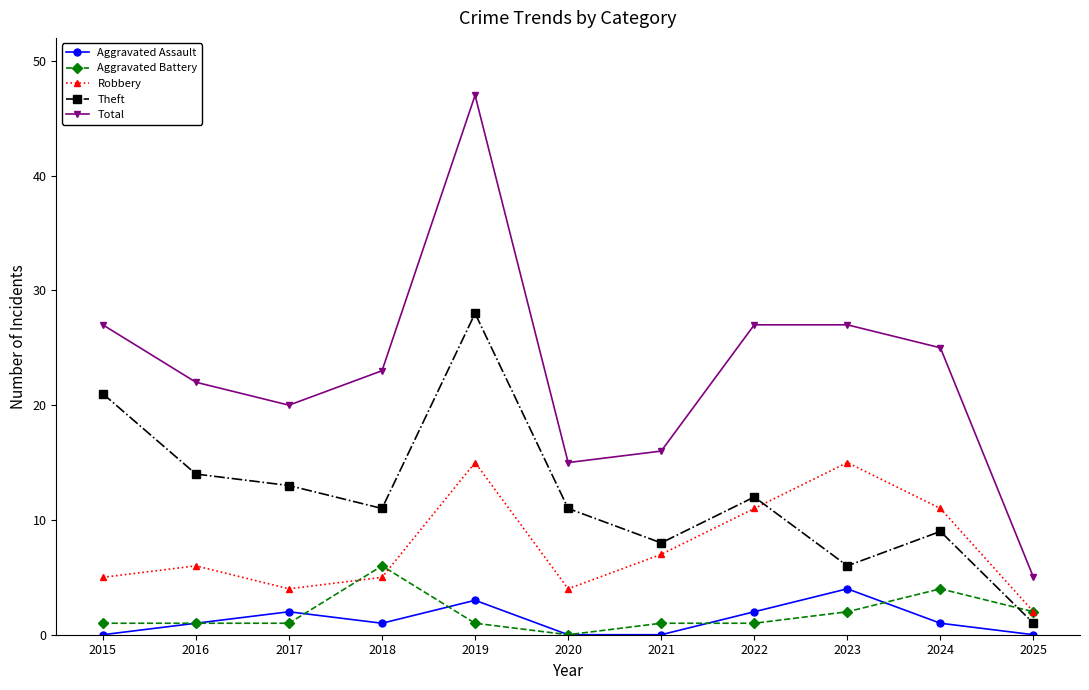

True or false: Aggravated Battery and Total intersect in this chart.

False